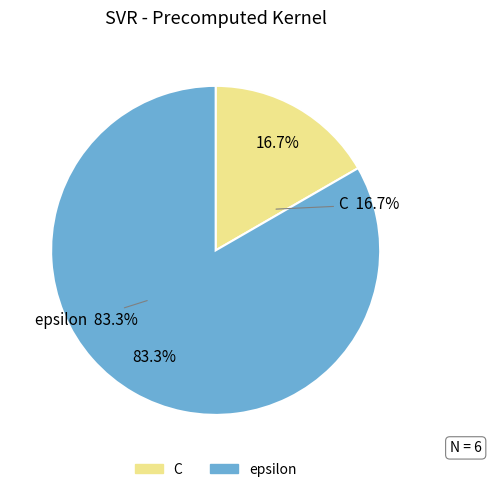

How many segments does this pie chart have?

2